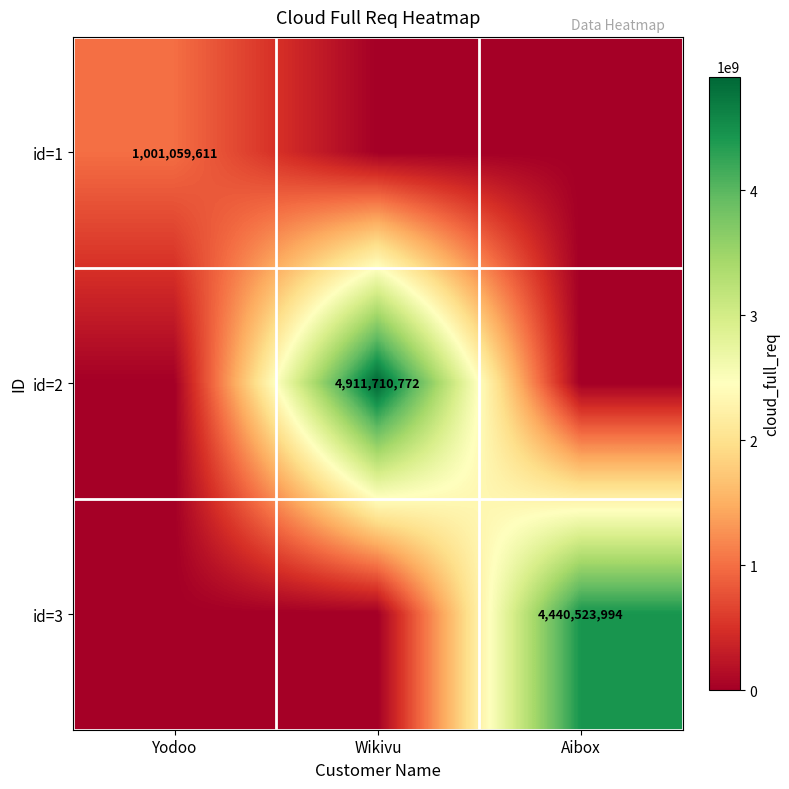

The id=2 series shows 4911710772 at Wikivu. True or false?

True